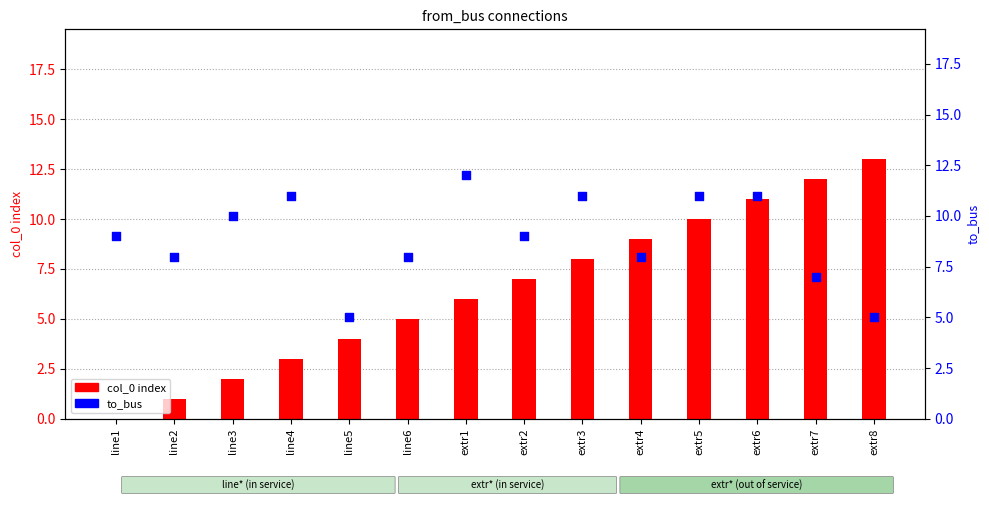

What are all the series names shown in the legend?

col_0 index, to_bus